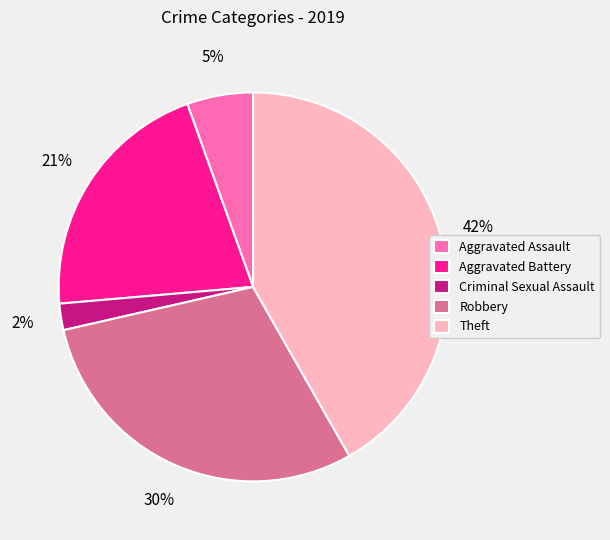

What percentage is the Aggravated Battery slice, to the nearest percent?

21%